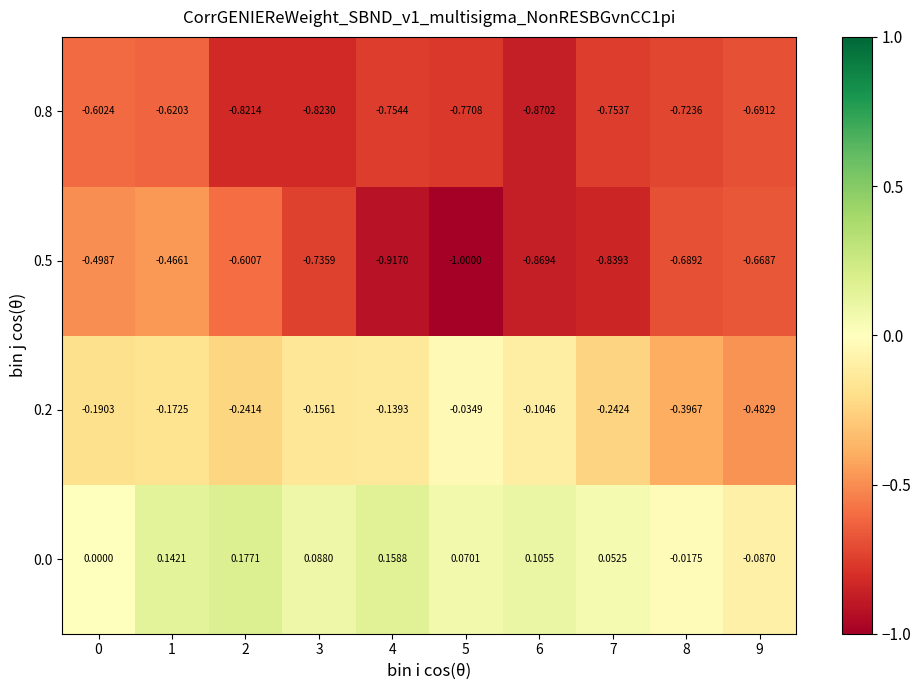

Is the value of 0.0 at 8 greater than the value of 0.8 at 2?

Yes